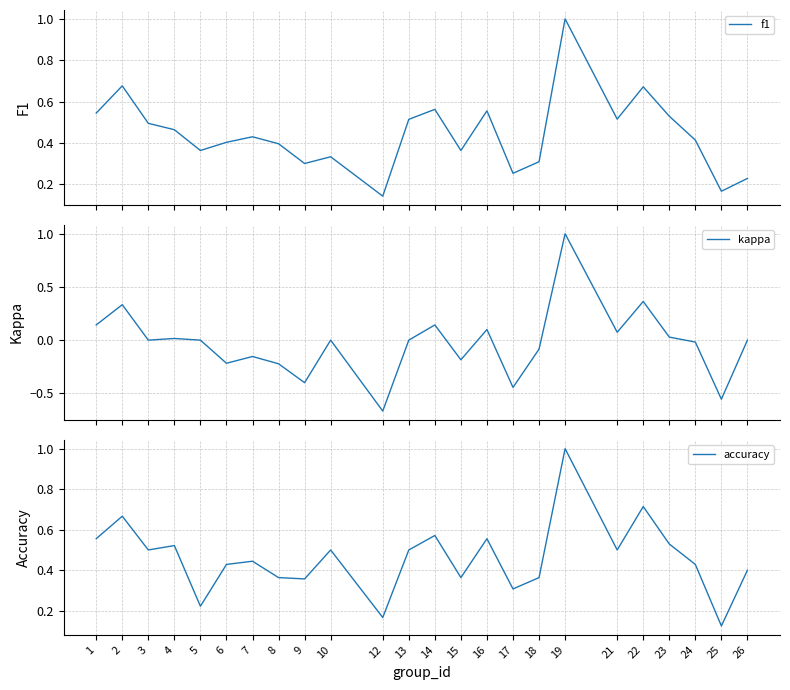

What is the sum of all accuracy values?

11.1